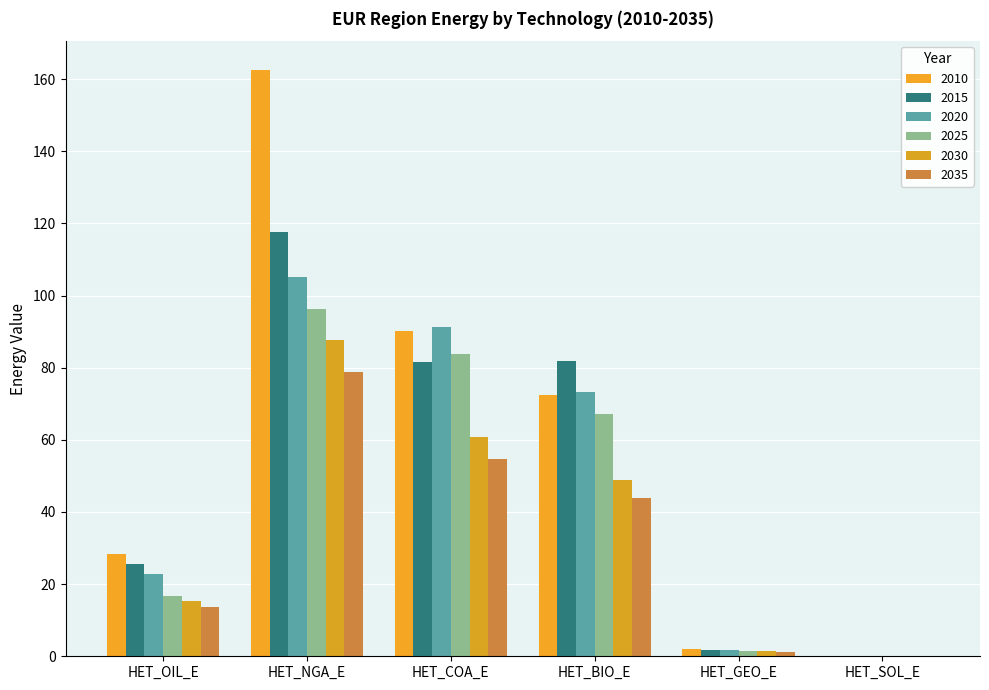

Between HET_COA_E and HET_BIO_E, which series saw the biggest shift?

2020